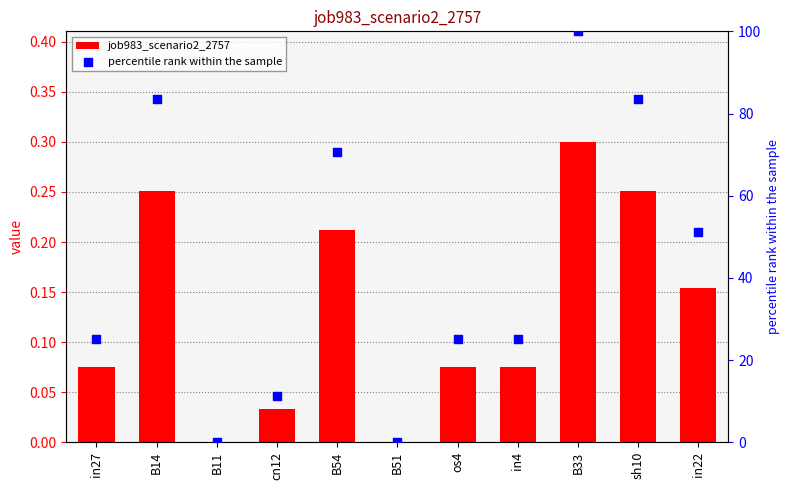

What are all the series names shown in the legend?

job983_scenario2_2757, percentile rank within the sample